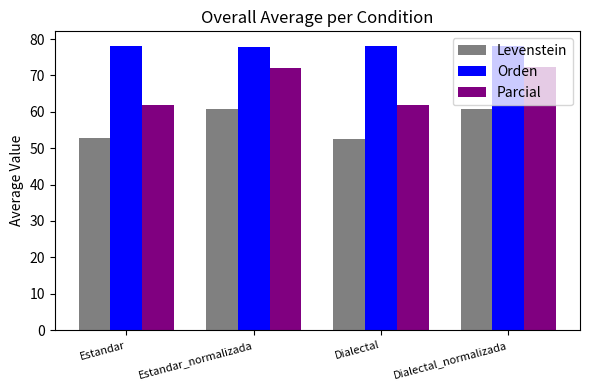

What is the smallest value displayed?

52.6